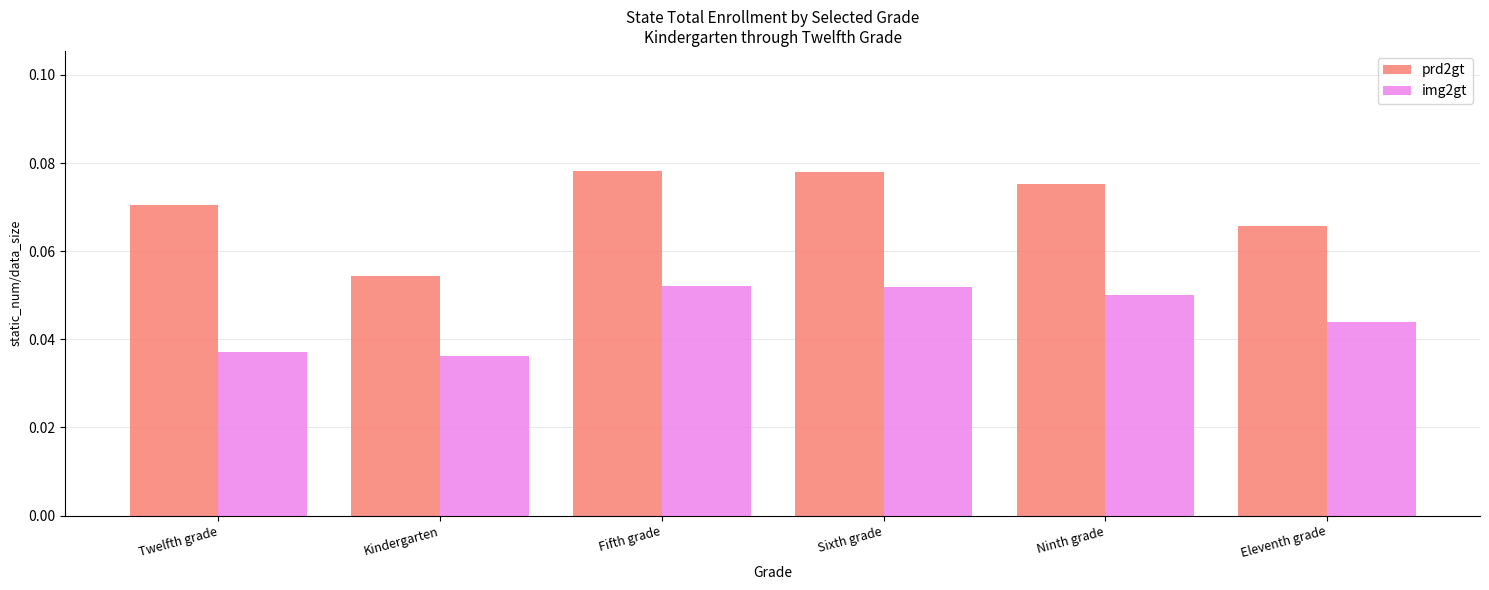

At which label does prd2gt reach its minimum?

Kindergarten